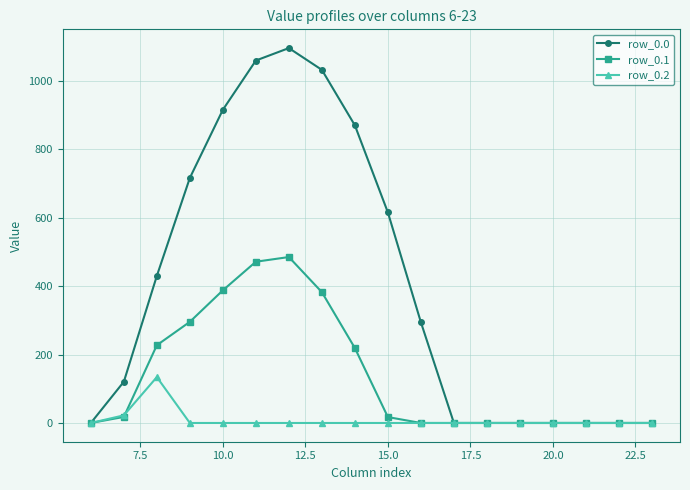

How many lines are shown in the chart?

3